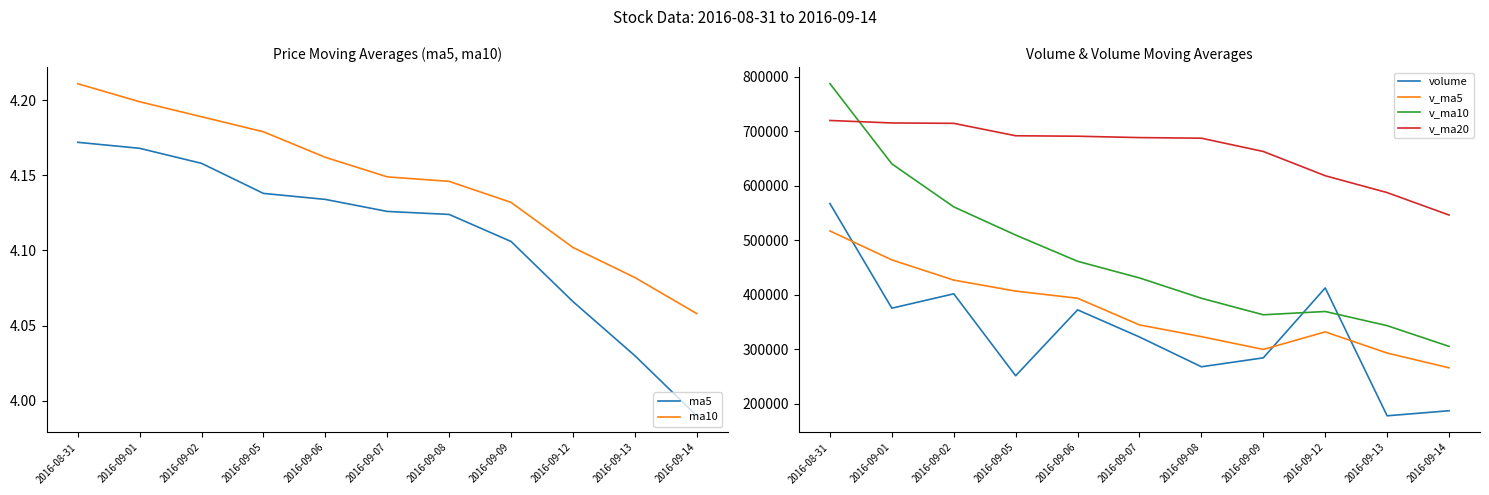

What is the approximate value of ma10 at 2016-09-14?

4.1